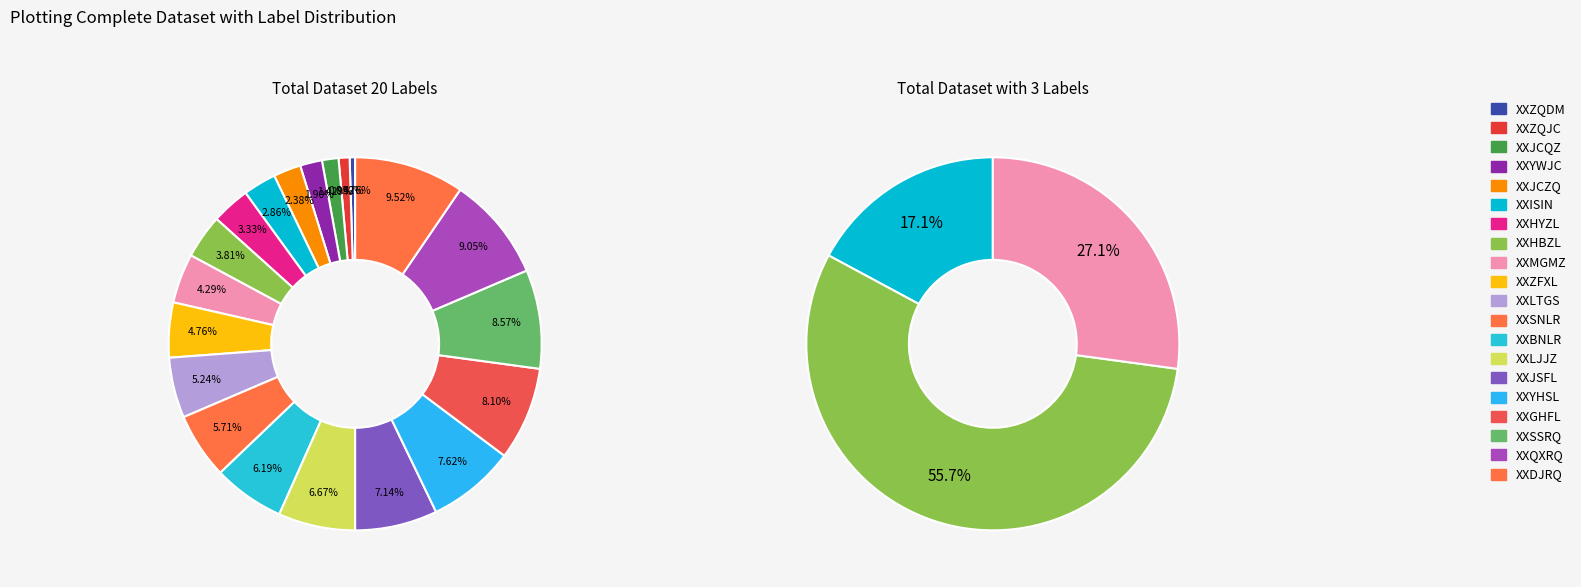

Combined, do XXMGMZ and XXSSRQ account for over 50%?

No